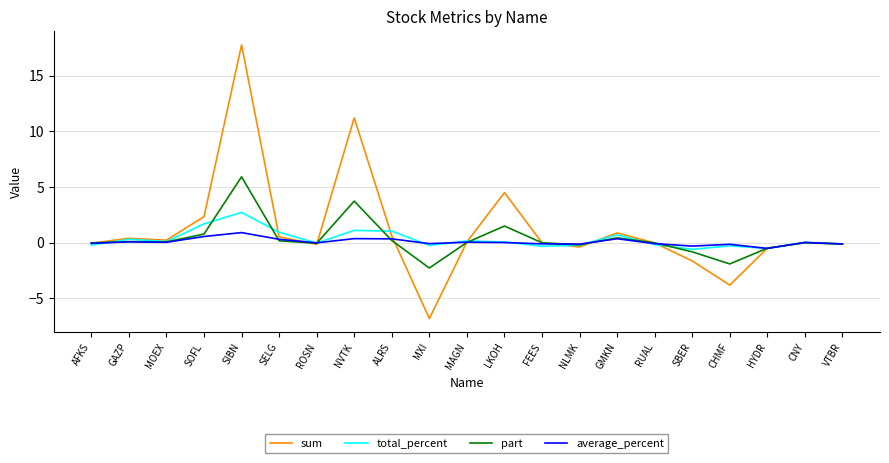

What is the smallest value displayed?

-6.8